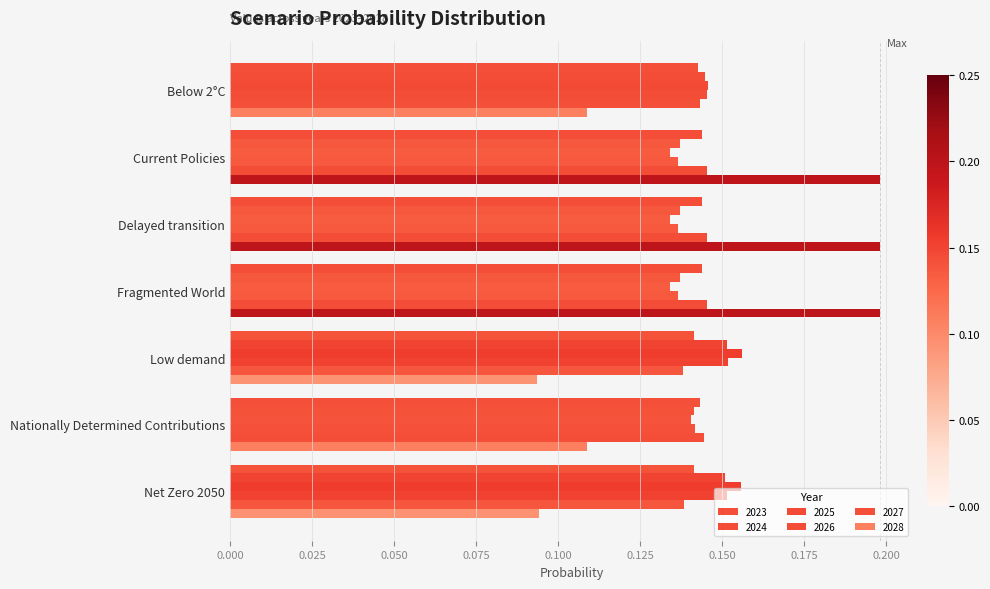

The value of 2025 at Delayed transition is 0.1. True or false?

True